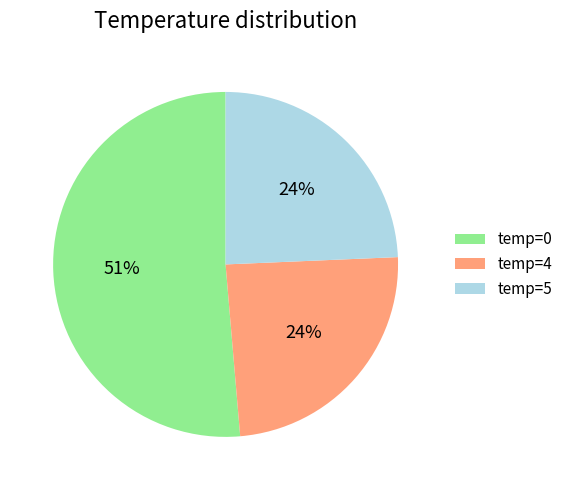

True or false: temp=0 accounts for 51% of the total.

True